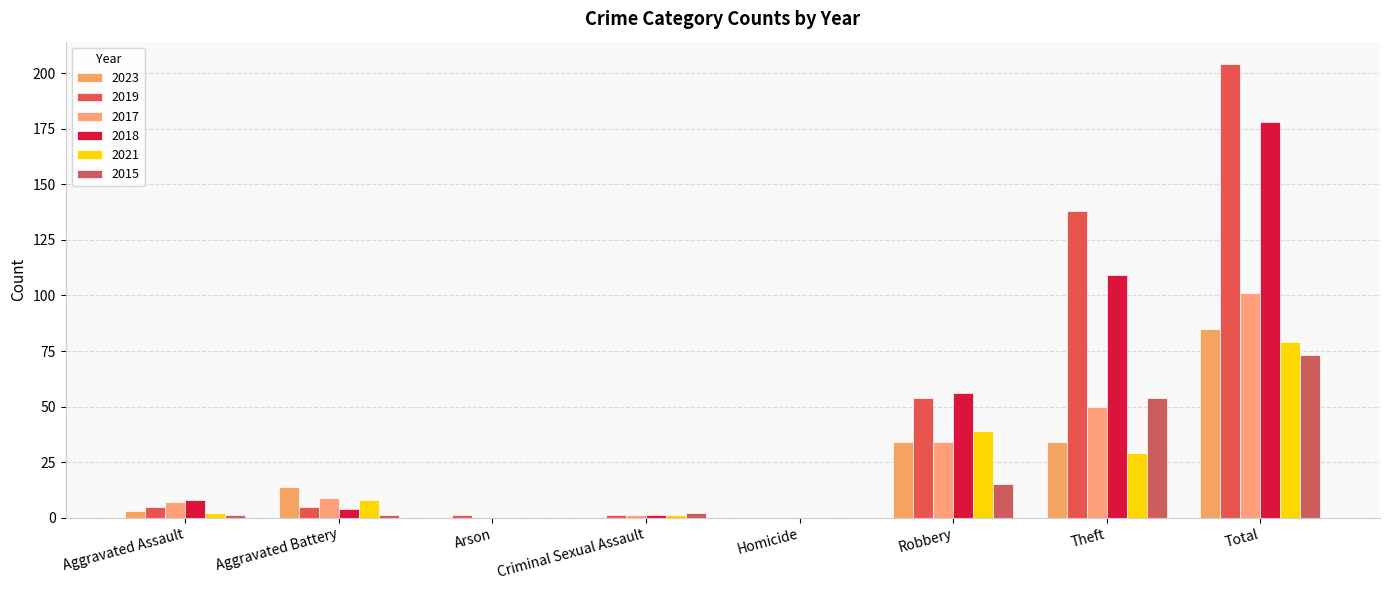

What is the total value across all series at Total?

720